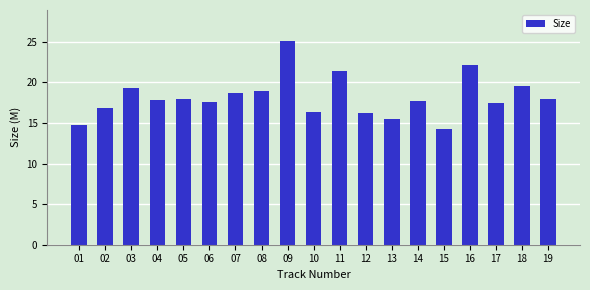

Which label corresponds to the smallest value in the chart?

15